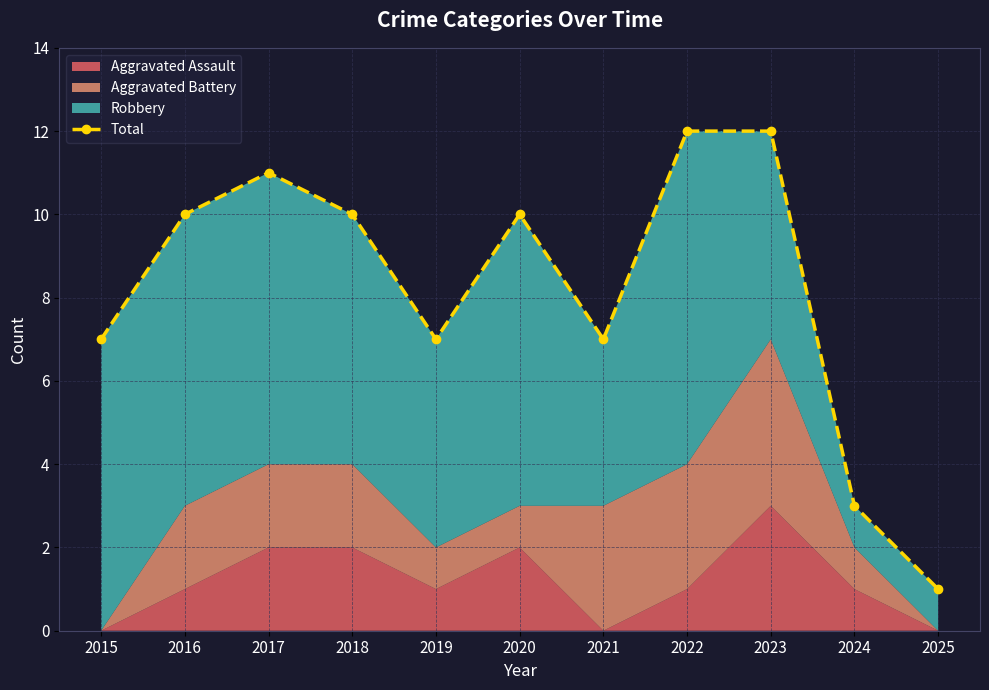

What is the sum of the values at 2025 and 2019?

8